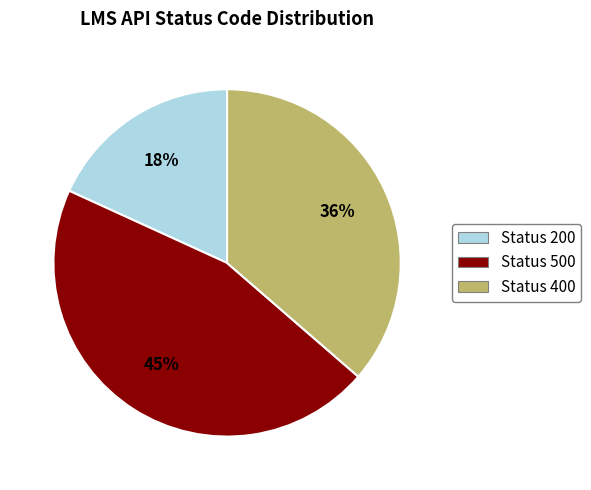

To the nearest percent, what is the average slice percentage?

33%